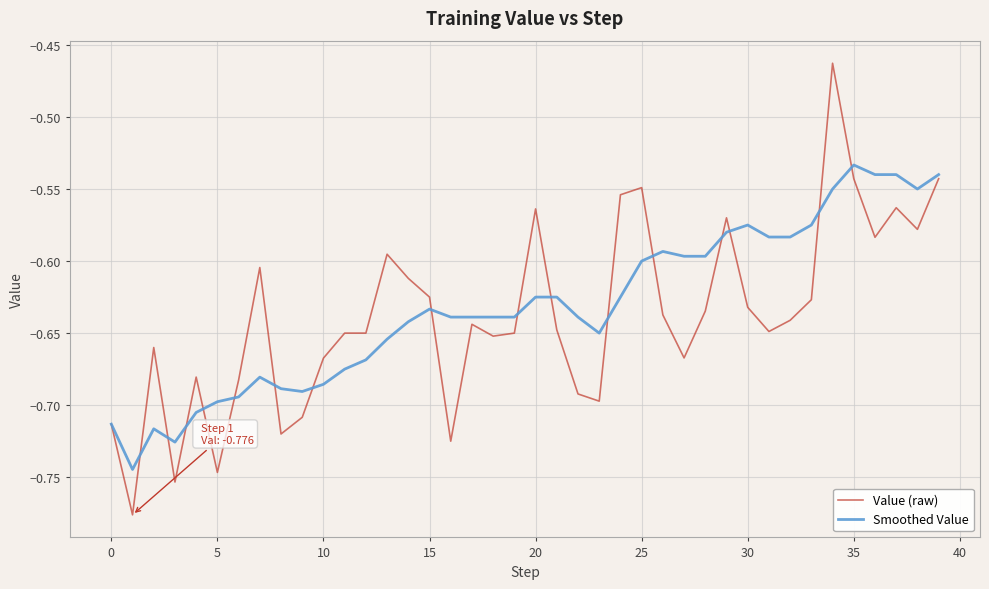

Rank the series by their maximum value, from highest to lowest.

Value (raw), Smoothed Value